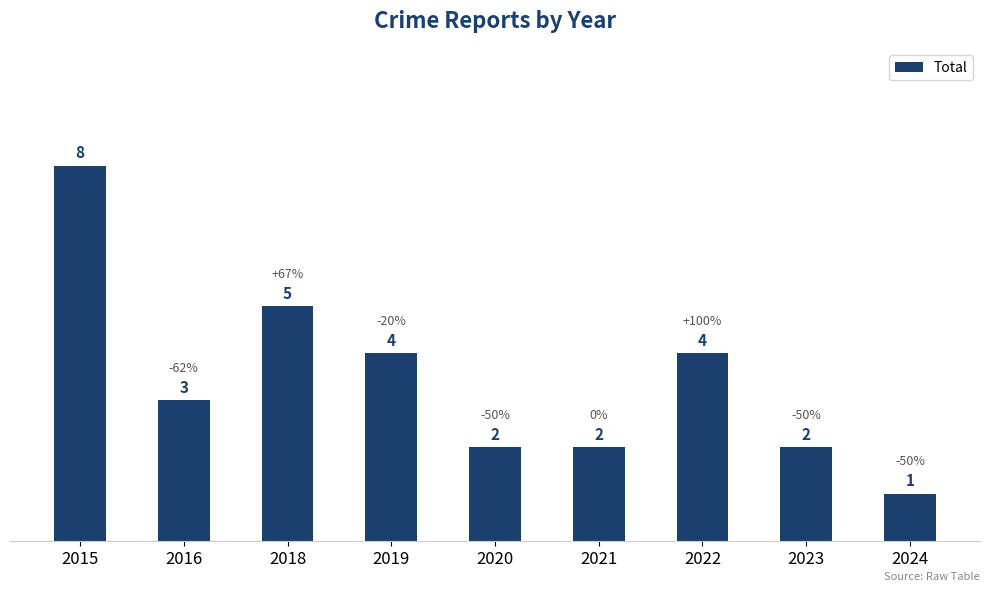

How many bars are there in total?

9